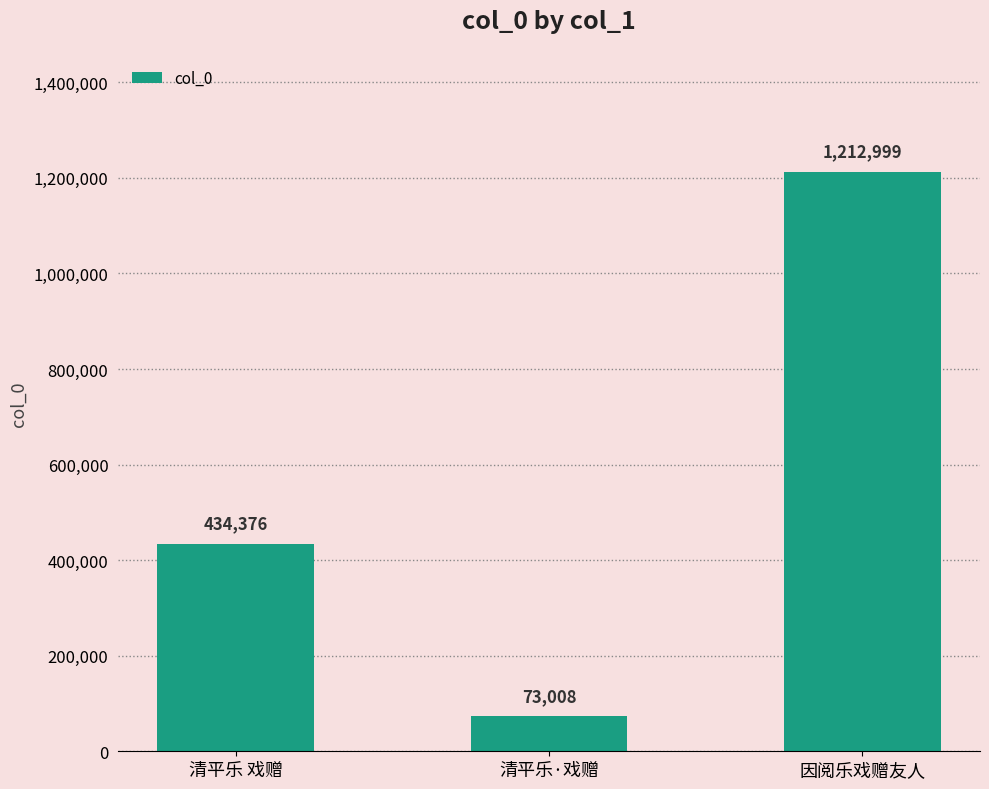

True or false: the data shows 434376 at 清平乐 戏赠.

True